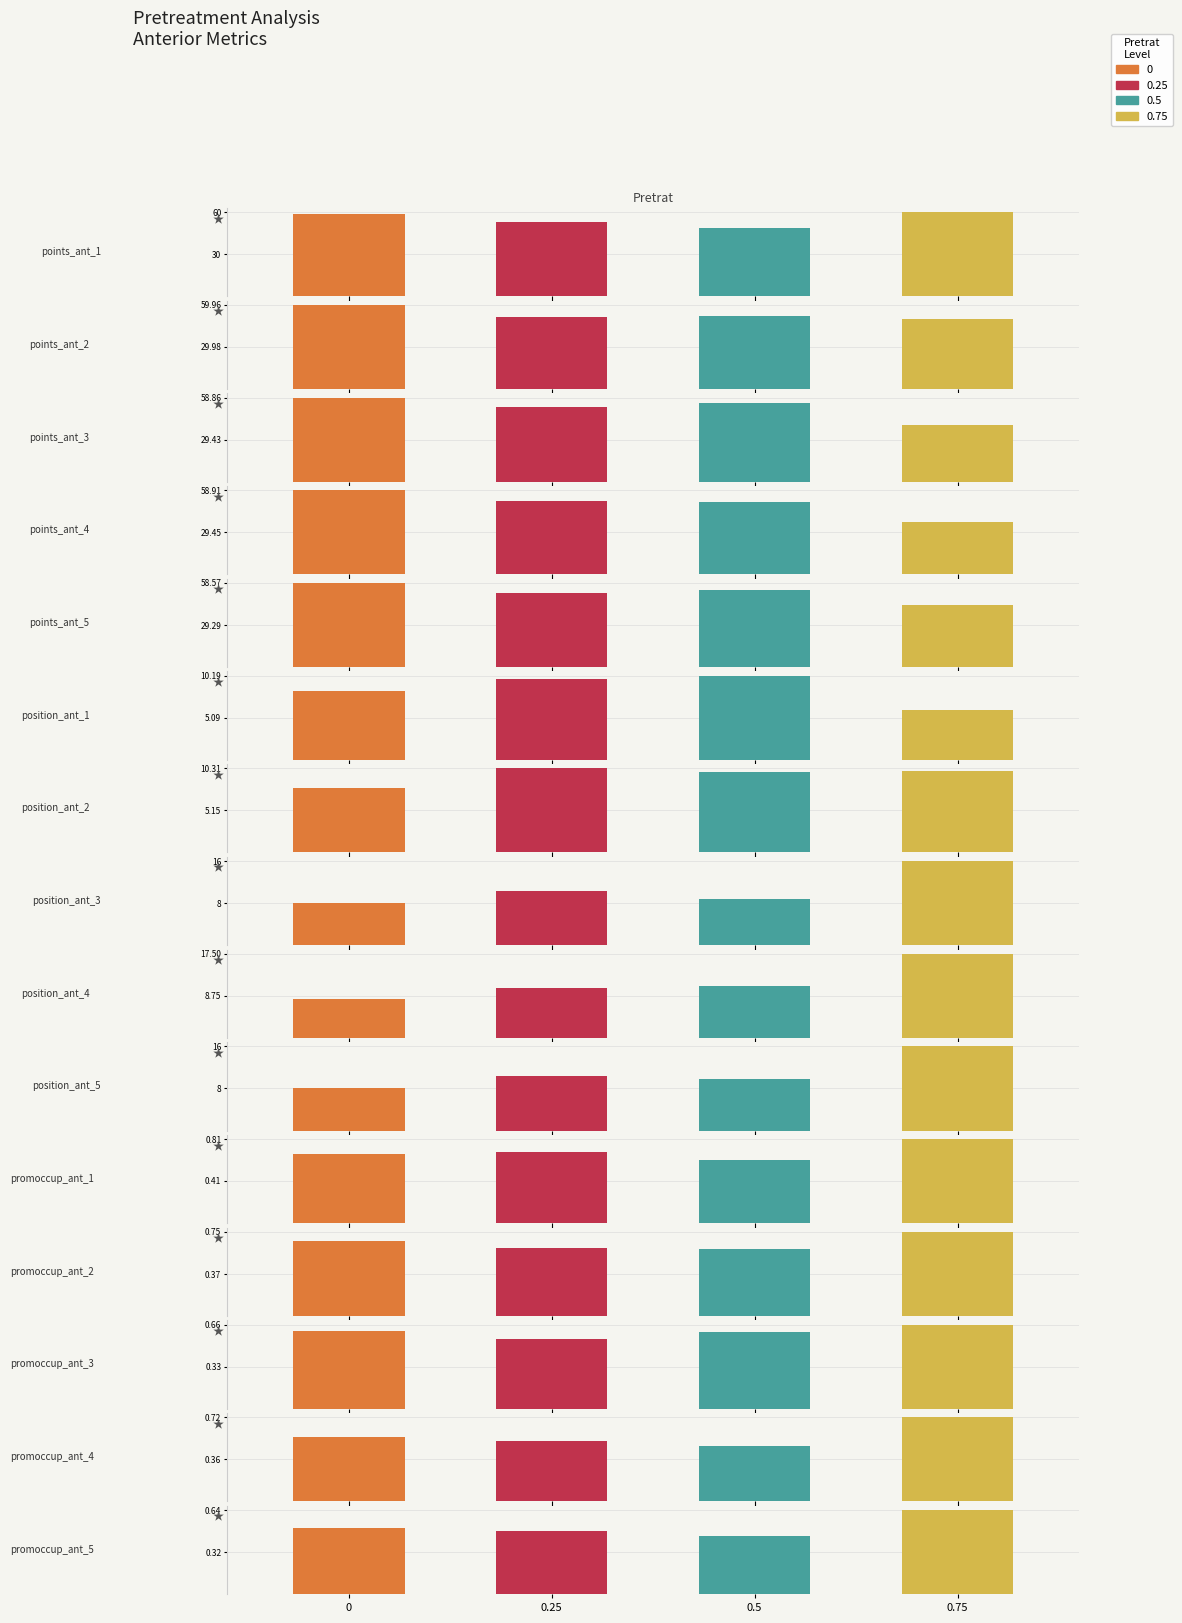

Reading left to right, list all the values displayed in this chart.

points_ant: 58.8	53.0	49.0	60.0	60.0	51.6	52.1	50.0	58.9	52.1	55.4	40.0	58.9	51.5	50.4	36.5	58.6	51.3	53.9	43.0
position_ant: 8.3	9.8	10.2	6.0	7.9	10.3	9.9	10.0	8.0	10.3	8.7	16.0	8.0	10.5	10.8	17.5	8.1	10.4	9.7	16.0
promoccup_ant: 0.7	0.7	0.6	0.8	0.7	0.6	0.6	0.7	0.6	0.5	0.6	0.7	0.6	0.5	0.5	0.7	0.5	0.5	0.4	0.6